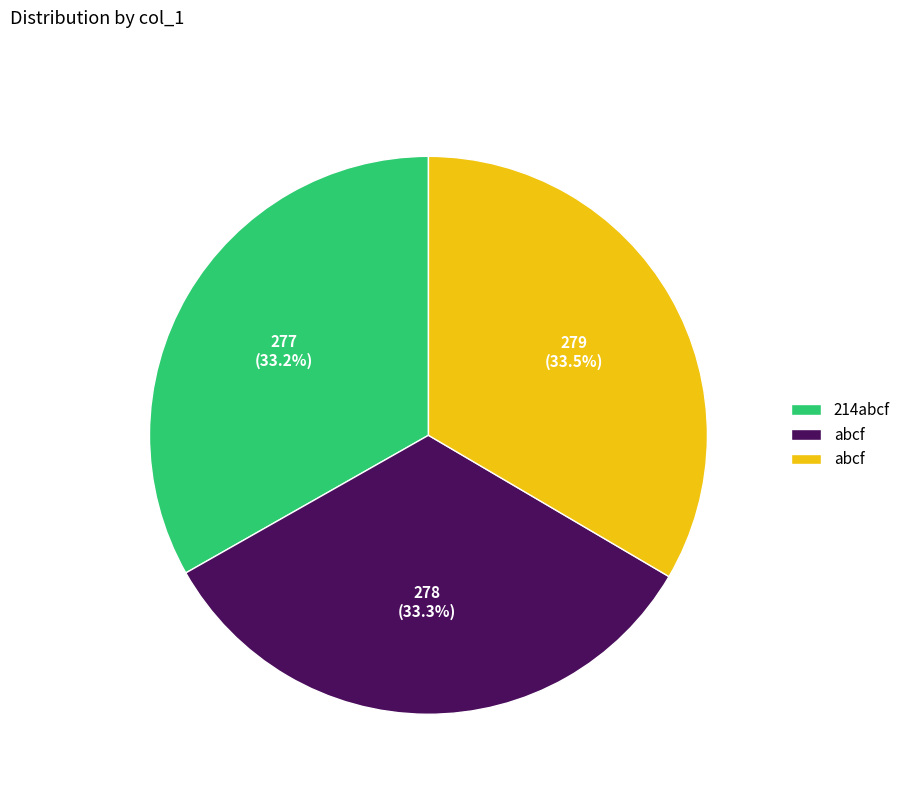

Is there any slice that represents more than half of the pie?

No